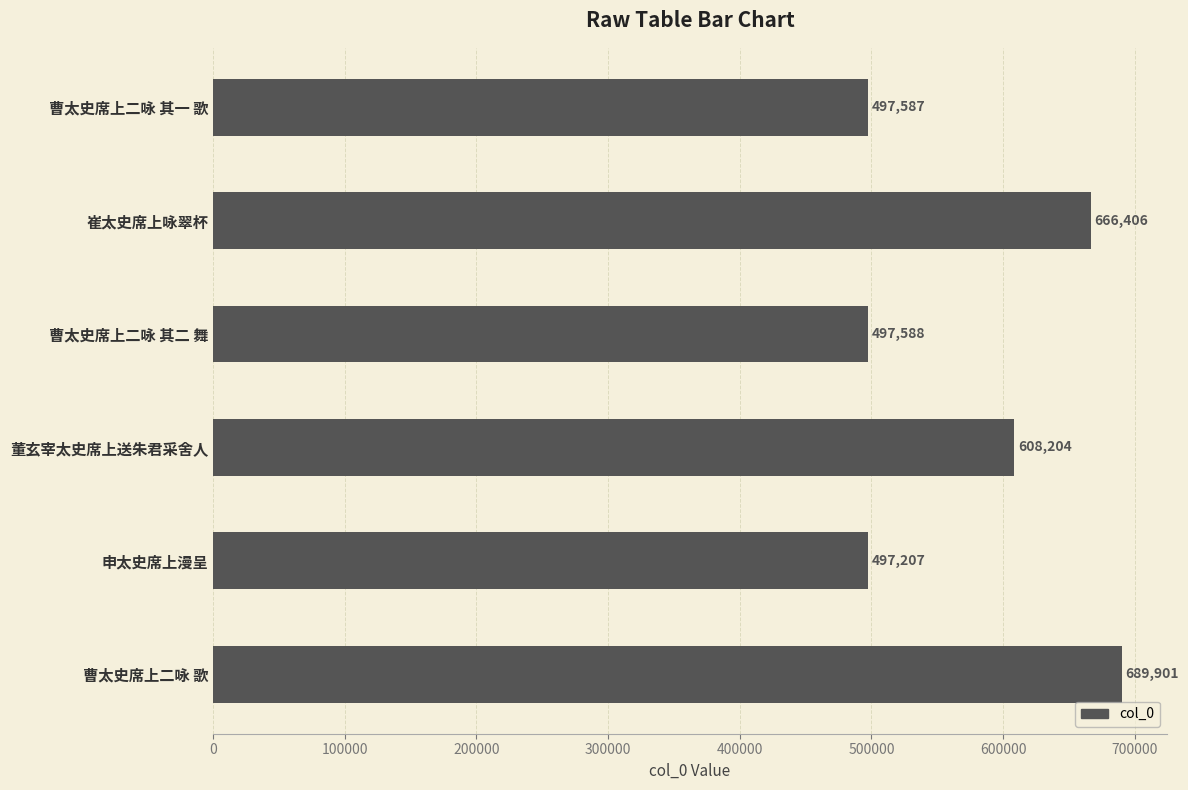

What is the change in value from 曹太史席上二咏 其一 歌 to 崔太史席上咏翠杯?

+168819